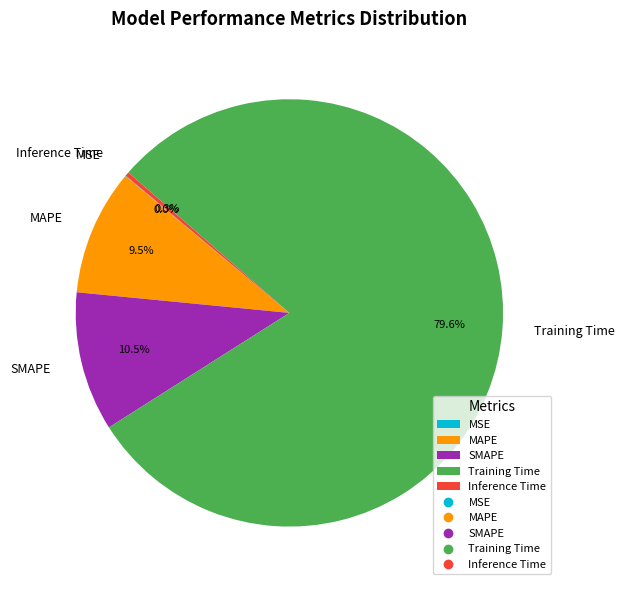

How much of the chart is everything except Inference Time?

99.7%